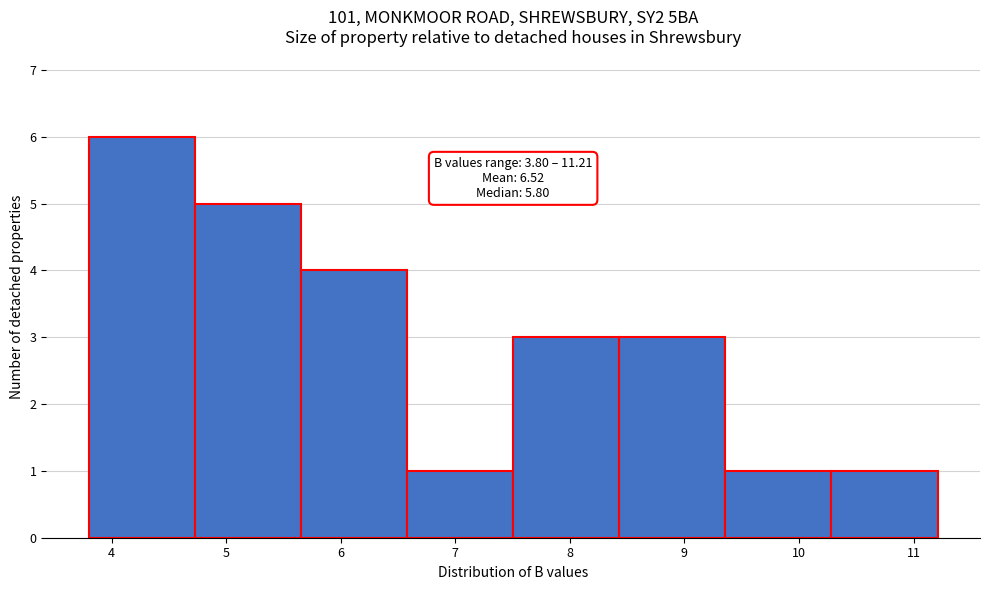

Over which range of the x-axis is the bar tallest?

3.8 to 4.7